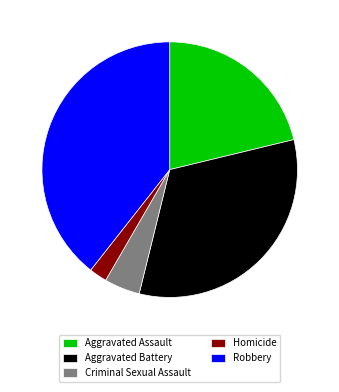

Approximately how many times larger is the value at Aggravated Battery compared to Aggravated Assault?

1.5